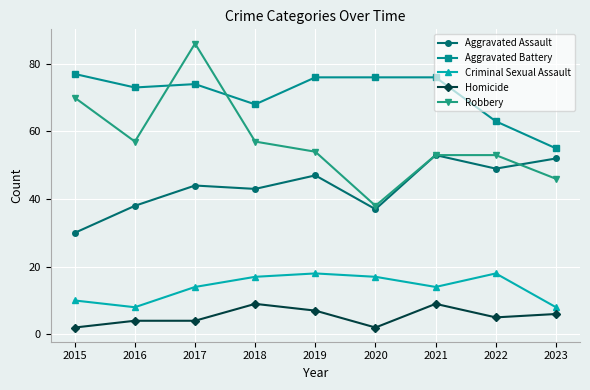

In Criminal Sexual Assault, how many points are lower than both neighbors (excluding endpoints)?

2